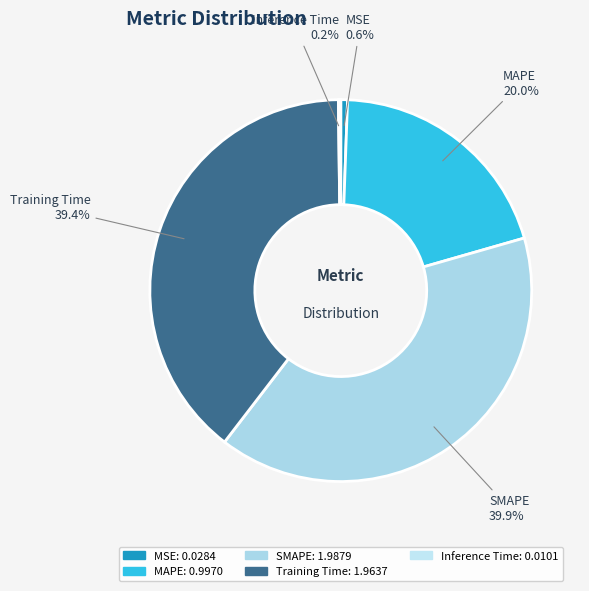

Approximately how many times larger is the value at MAPE compared to SMAPE?

0.5